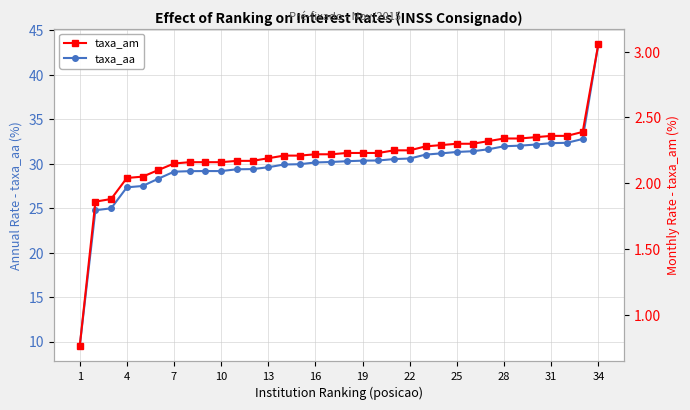

At which label does taxa_aa reach its peak?

34